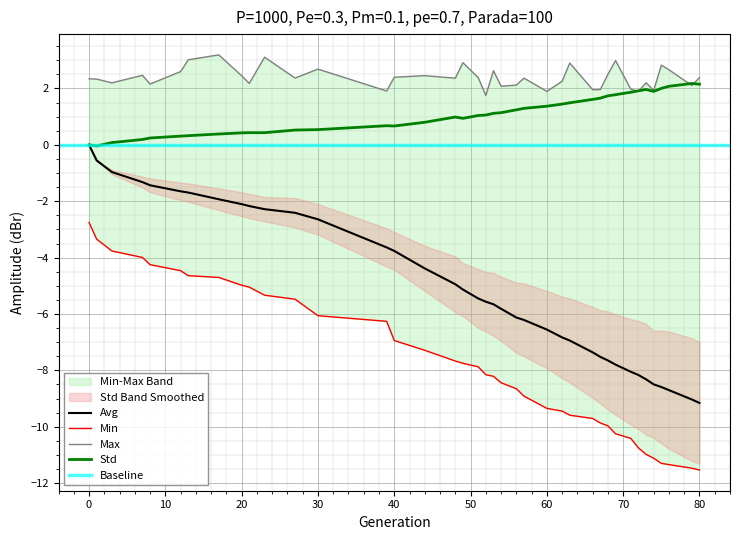

What is the highest value of the std series?

2.2